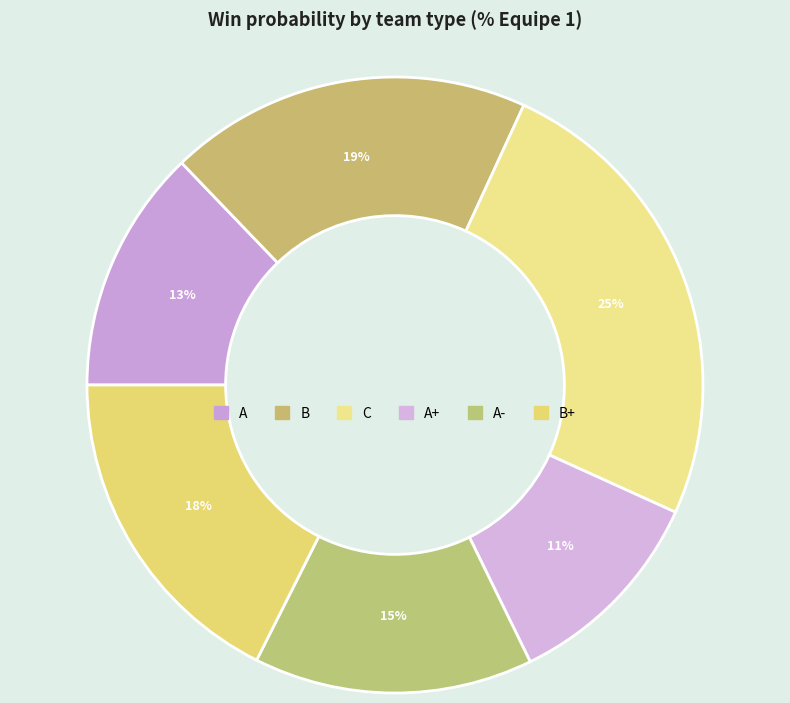

Count the number of slices in the pie.

6